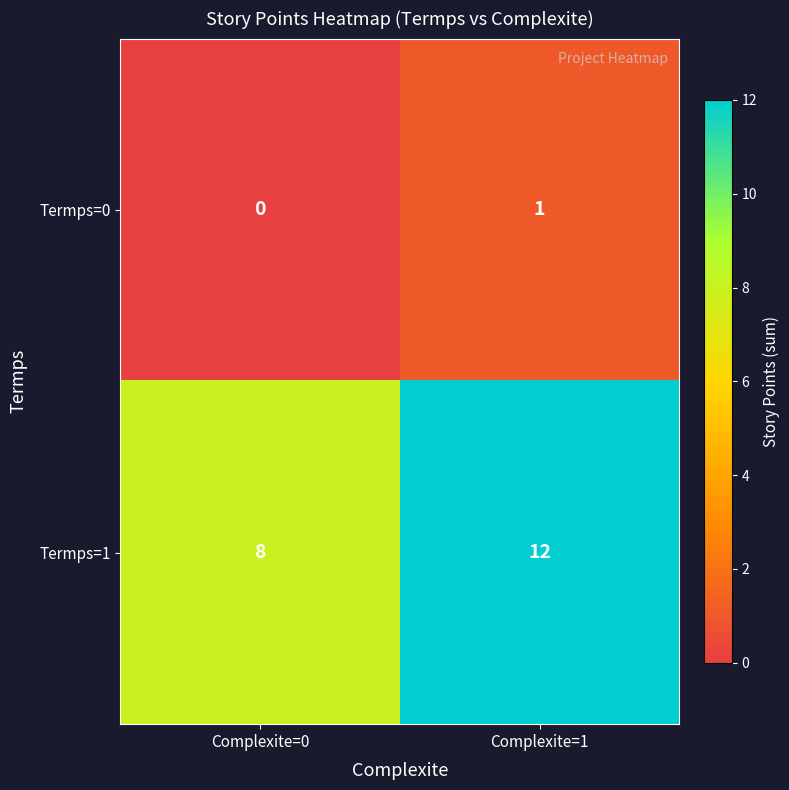

List the series in order of their overall mean, lowest first.

Termps=0, Termps=1